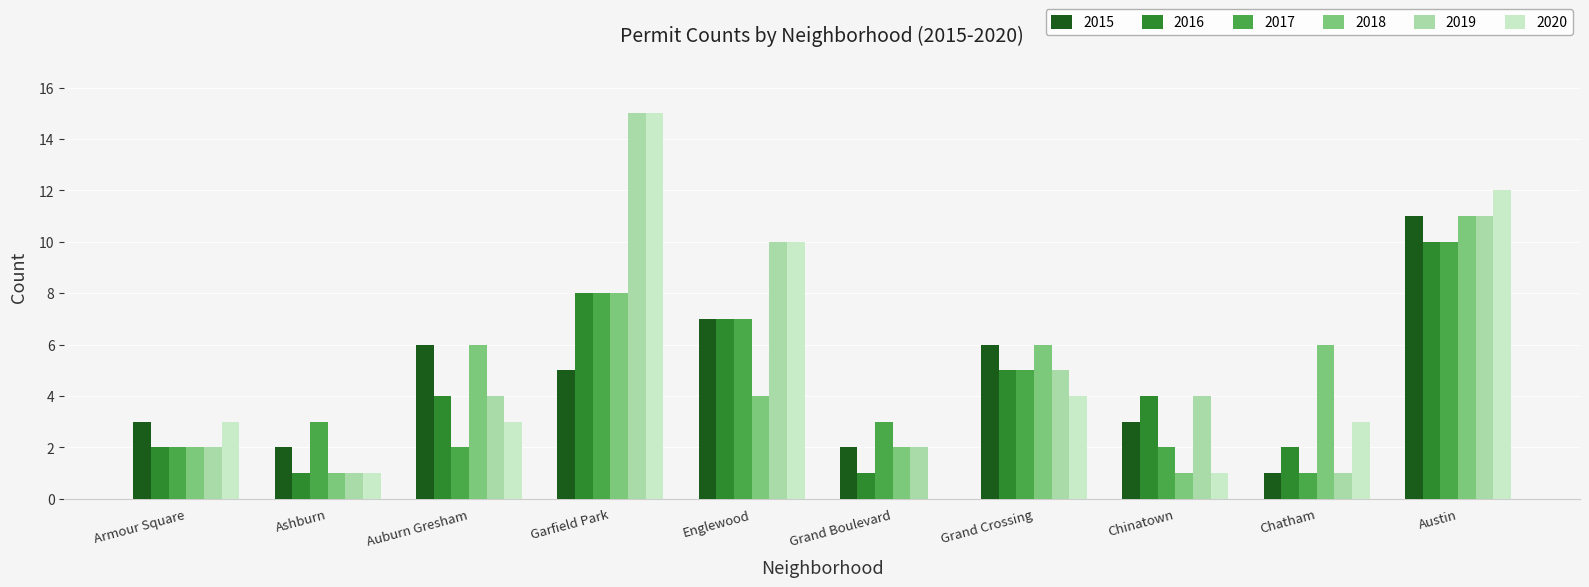

Reading left to right, list all the values displayed in this chart.

2015: 3	2	6	5	7	2	6	3	1	11
2016: 2	1	4	8	7	1	5	4	2	10
2017: 2	3	2	8	7	3	5	2	1	10
2018: 2	1	6	8	4	2	6	1	6	11
2019: 2	1	4	15	10	2	5	4	1	11
2020: 3	1	3	15	10	0	4	1	3	12